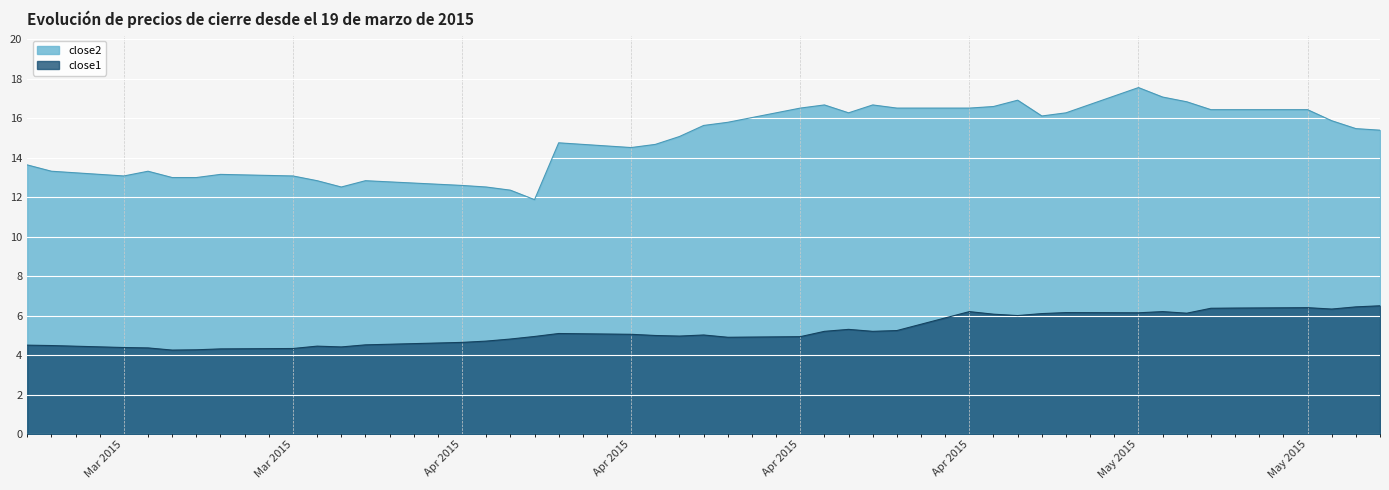

Which series has the largest range (max minus min)?

close2